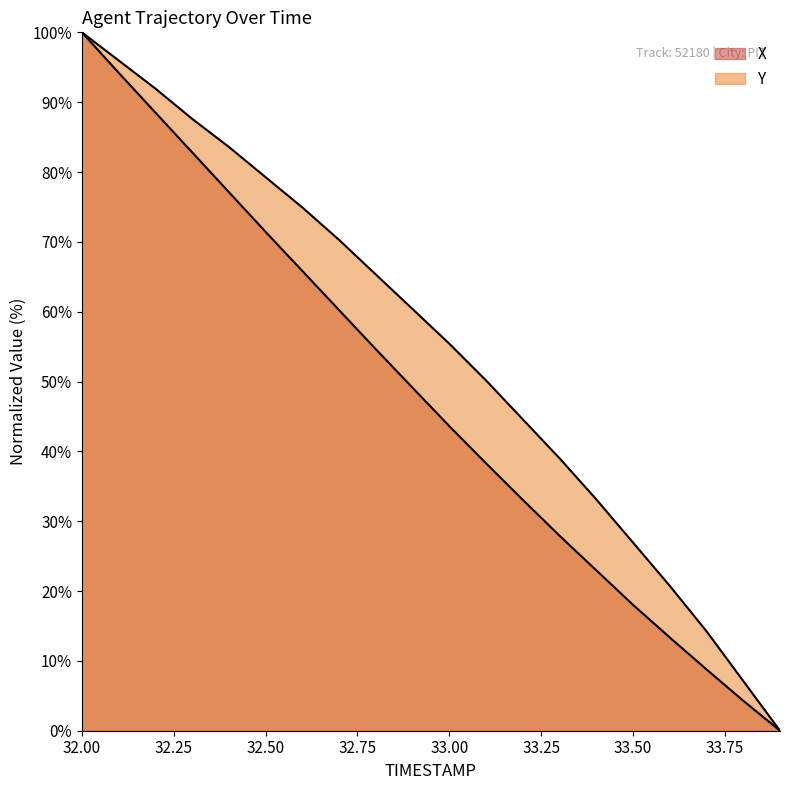

How many values in the X series are below 49?

10